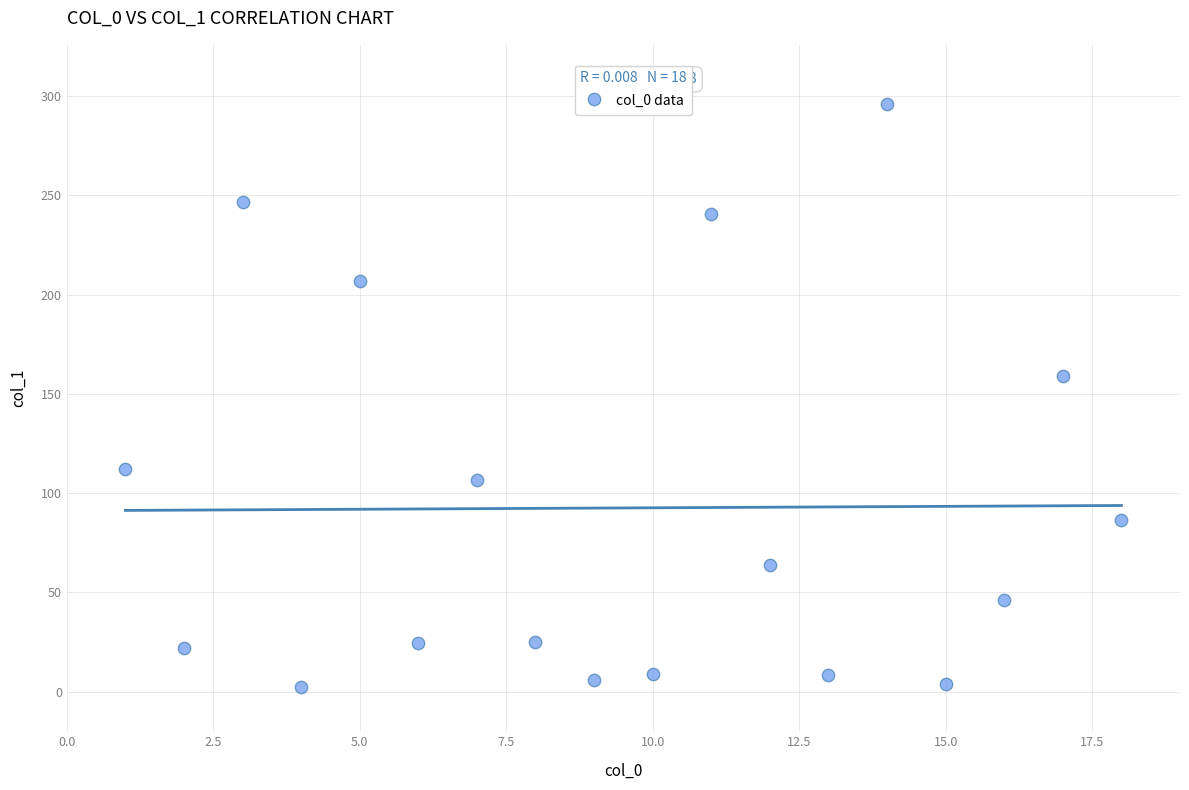

What is the range of X values (max minus min)?

17.0